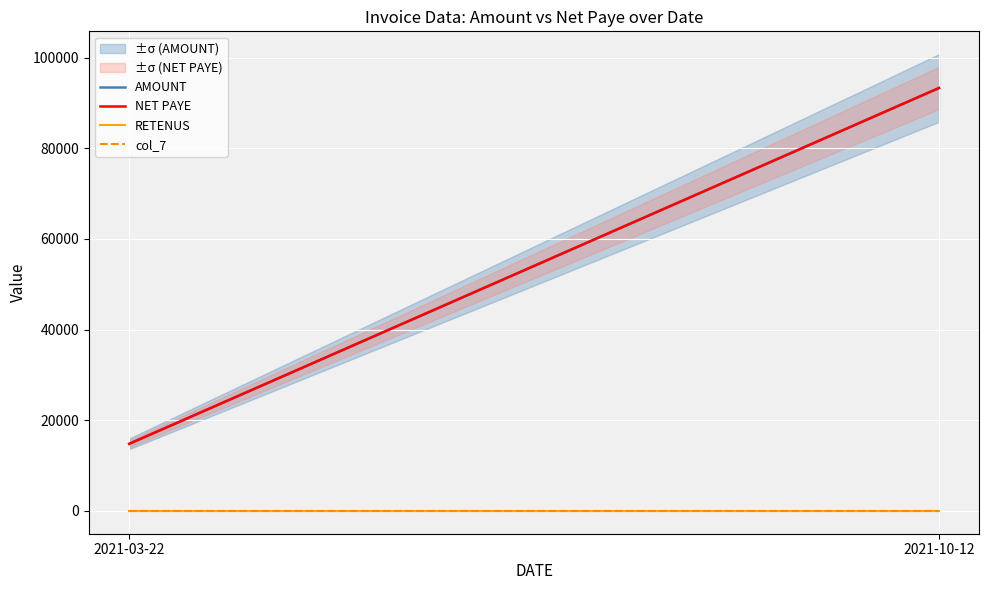

Reading left to right, what are all the values shown in this chart?

AMOUNT: 14800	93300
NET PAYE: 14800	93300
RETENUS: 0	0
col_7: 0	0